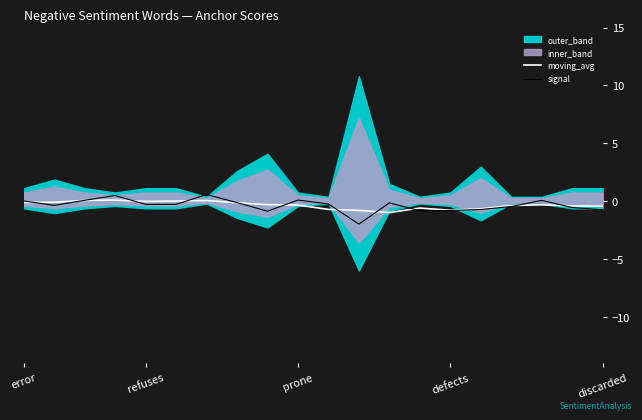

What is the highest value of the signal series?

0.6